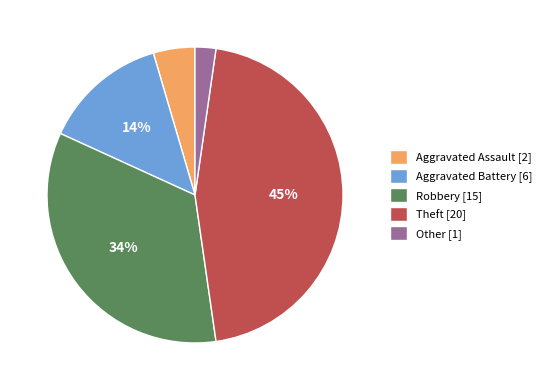

What is the largest slice in the pie chart?

Theft